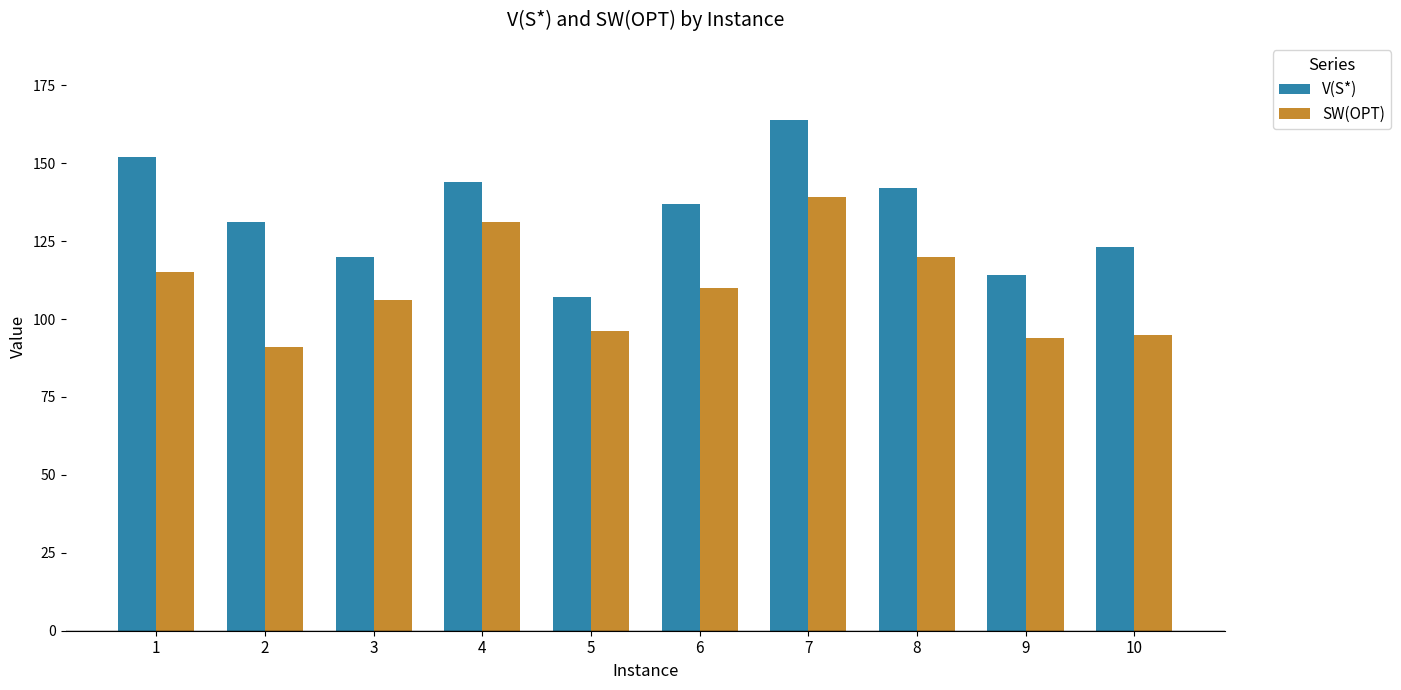

Reading right to left, transcribe all the data shown in this chart.

V(S*): 123	114	142	164	137	107	144	120	131	152
SW(OPT): 95	94	120	139	110	96	131	106	91	115